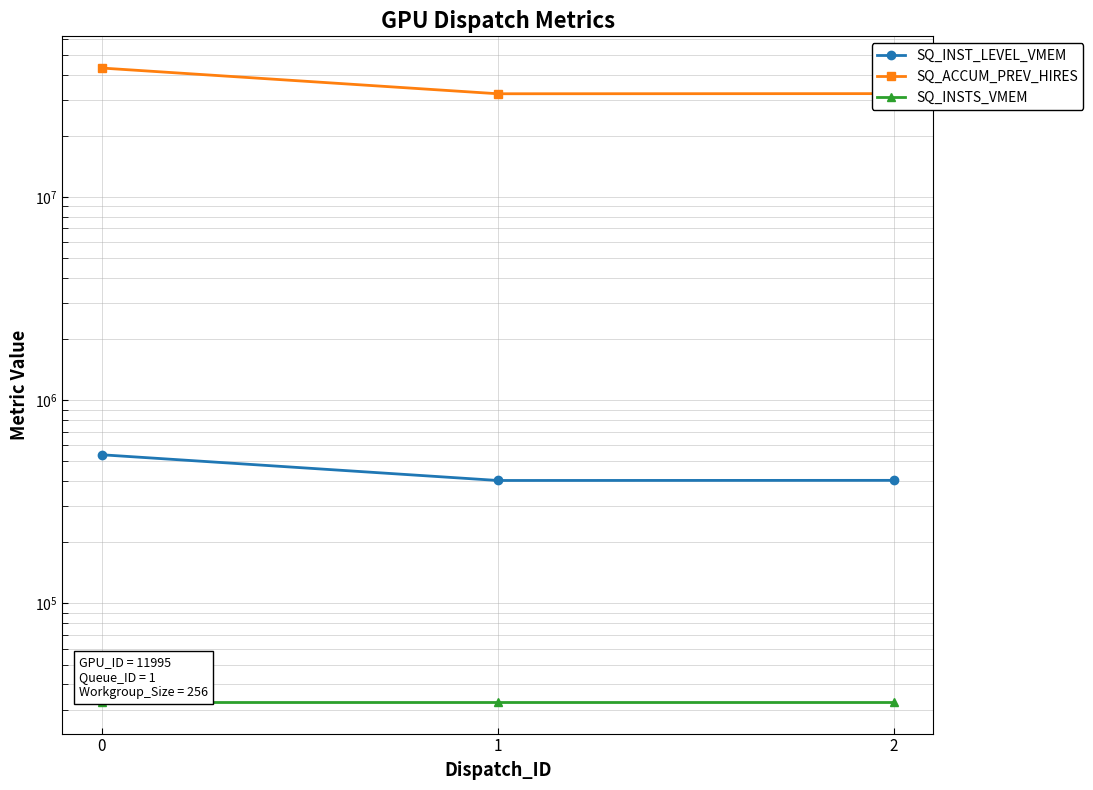

How many lines are shown in the chart?

3